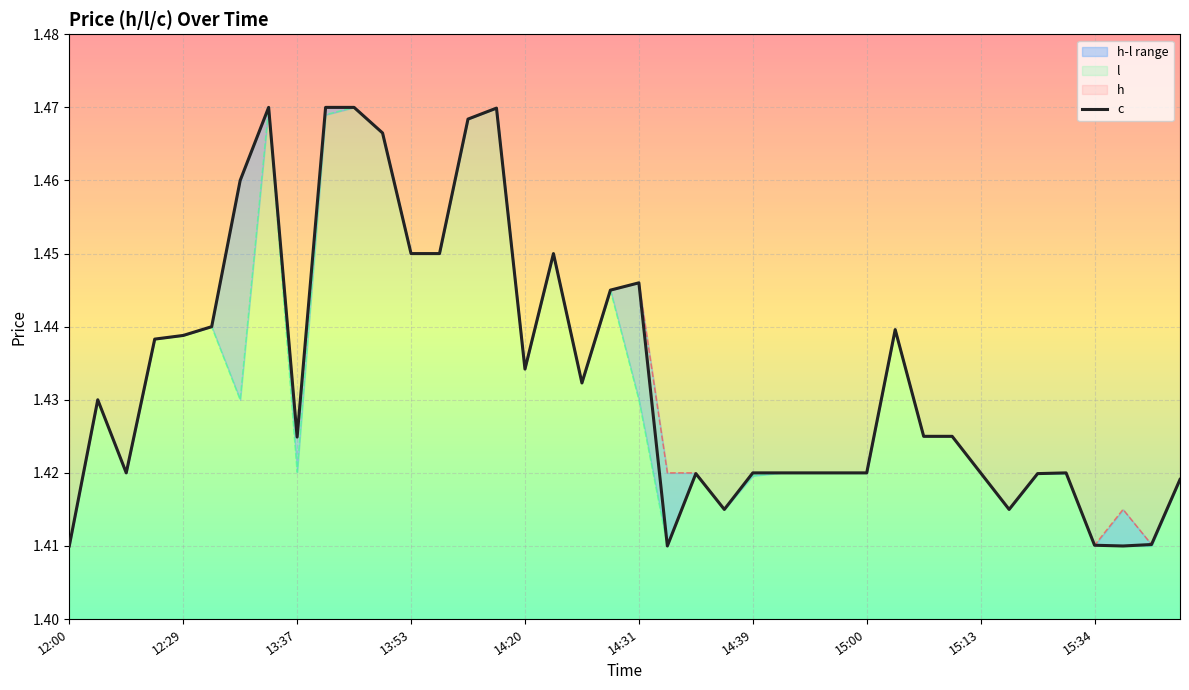

What is the maximum value for c?

1.5